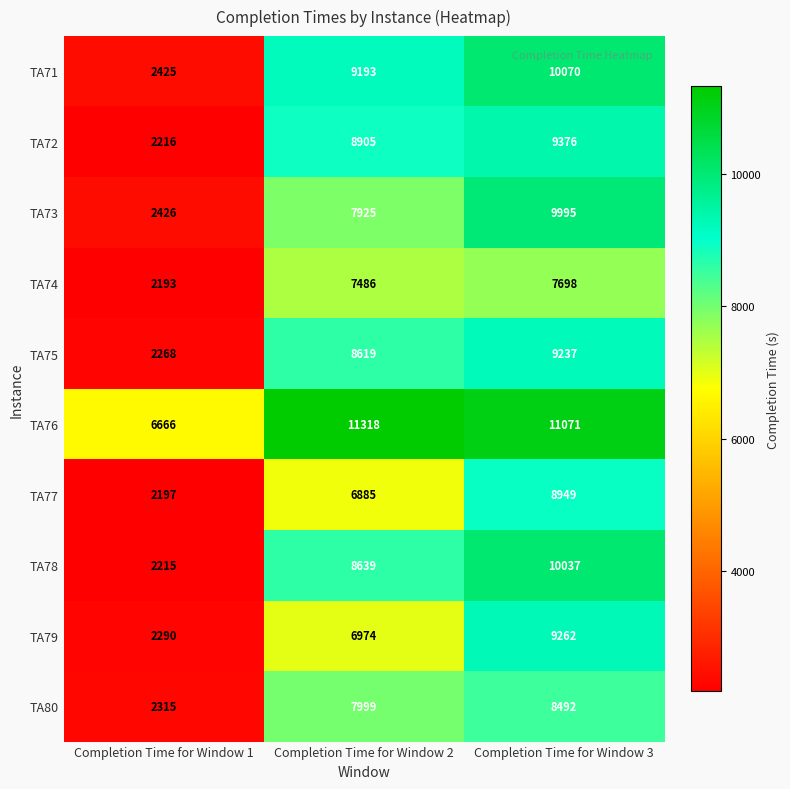

What is the difference between the maximum and minimum values in the TA77 series?

6752